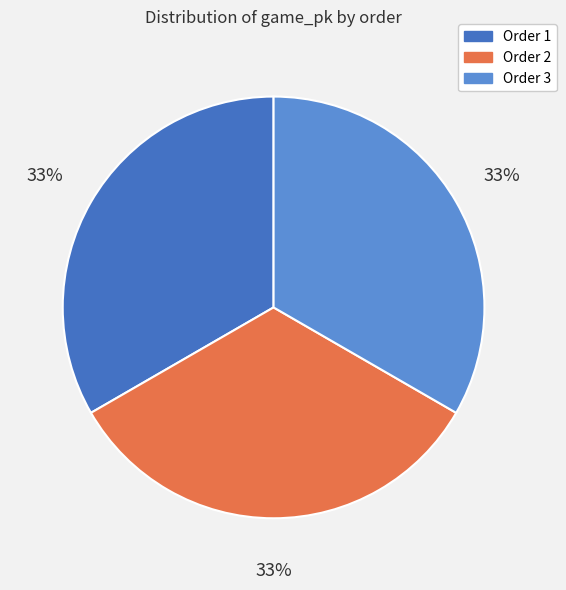

To the nearest percent, what portion does Order 3 represent?

33%